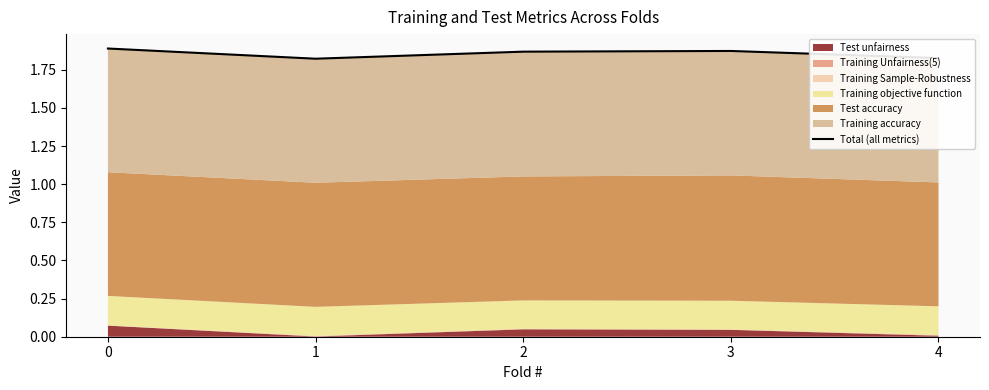

The chart shows a value of 2.6 at 2. True or false?

False